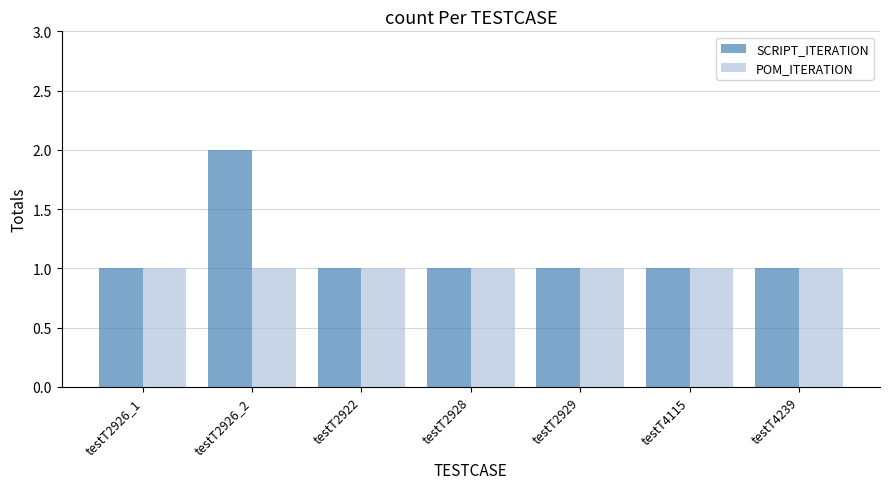

Is it true that POM_ITERATION equals 1 at testT2929?

True